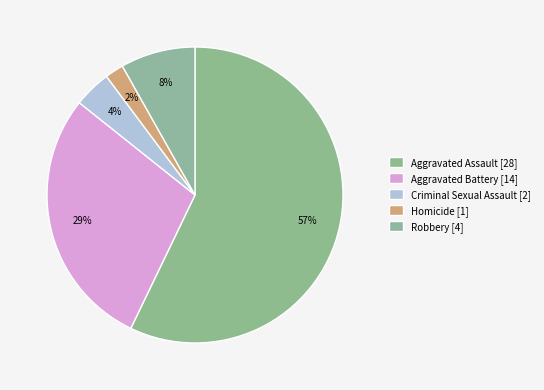

What is the majority slice?

Aggravated Assault